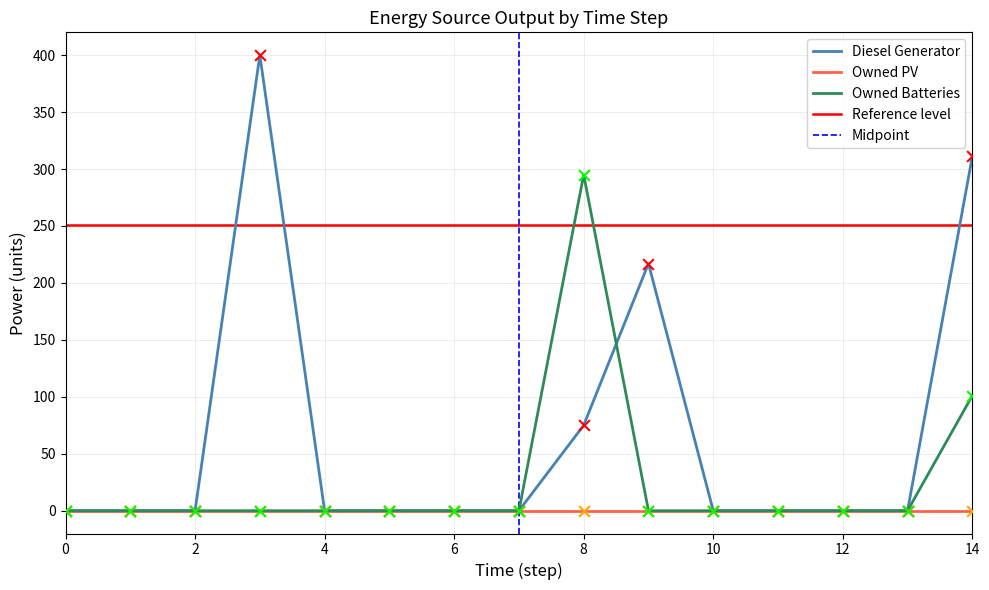

Which series has the widest spread of Y values?

Diesel Generator